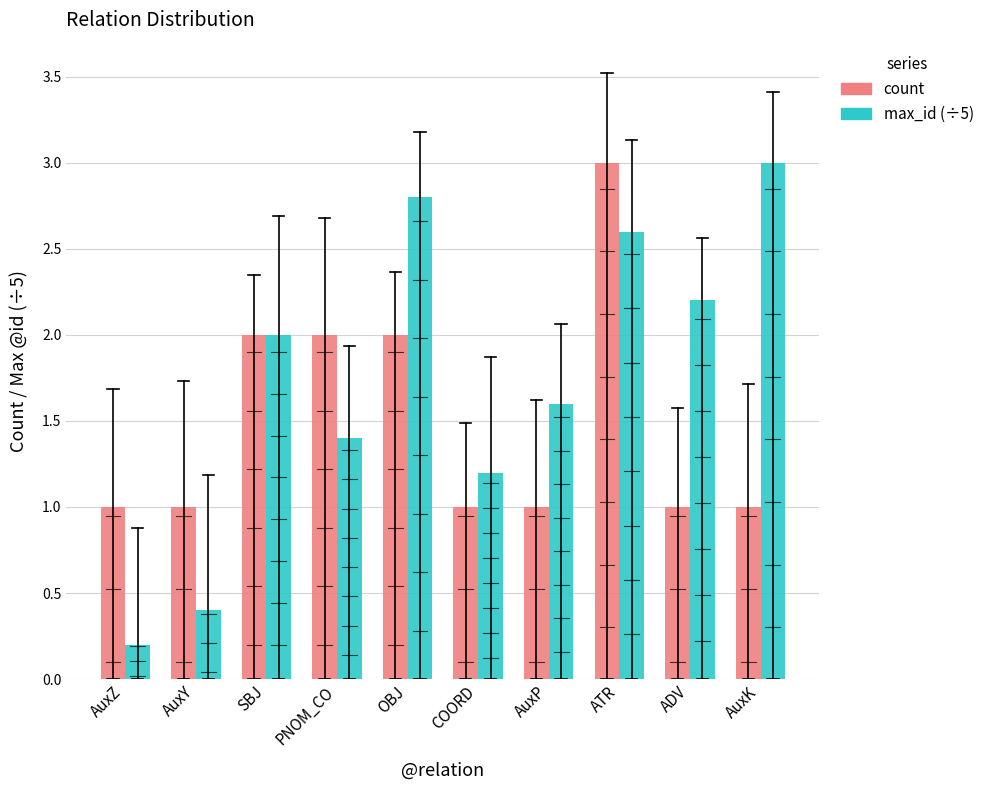

List the labels in order of max_id (÷5) value, smallest first.

AuxZ, AuxY, COORD, PNOM_CO, AuxP, SBJ, ADV, ATR, OBJ, AuxK